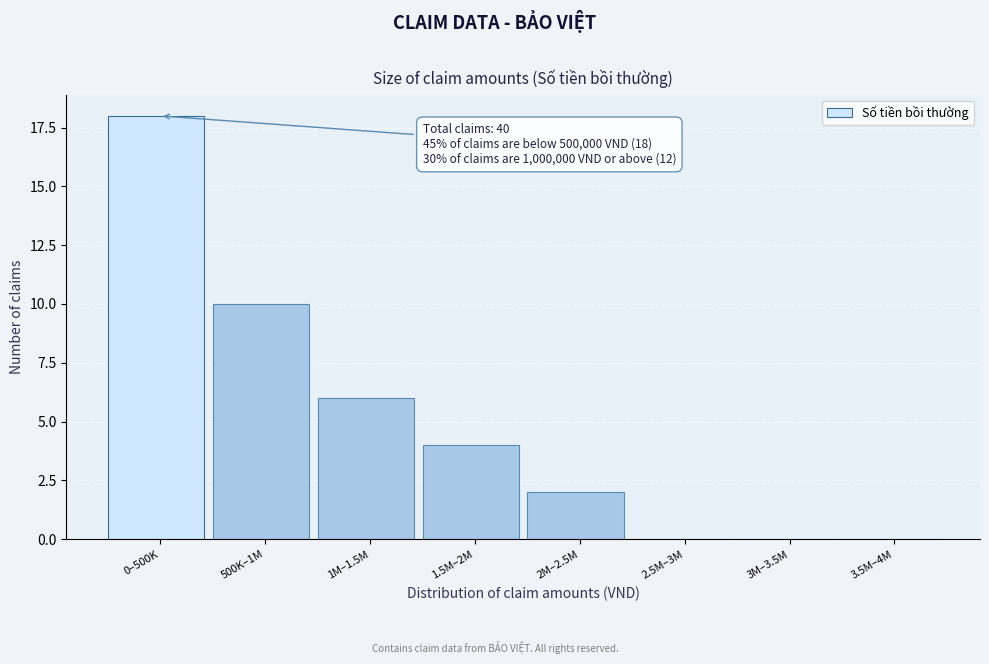

Reading left to right, extract all data points from this chart.

0–500K=18	500K–1M=10	1M–1.5M=6	1.5M–2M=4	2M–2.5M=2	2.5M–3M=0	3M–3.5M=0	3.5M–4M=0